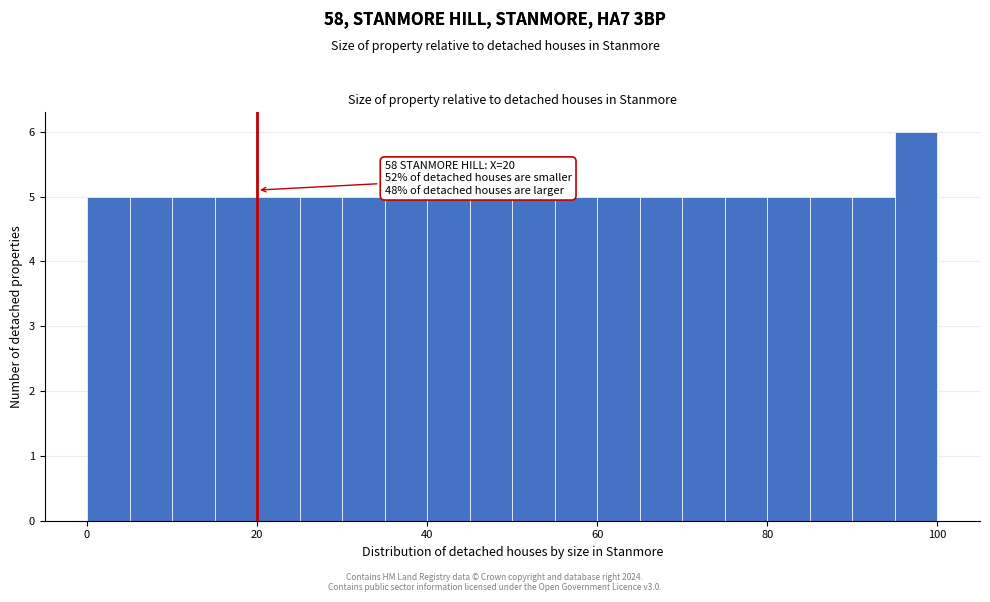

Read against the x-axis, roughly where is the centre of the tallest bar?

98